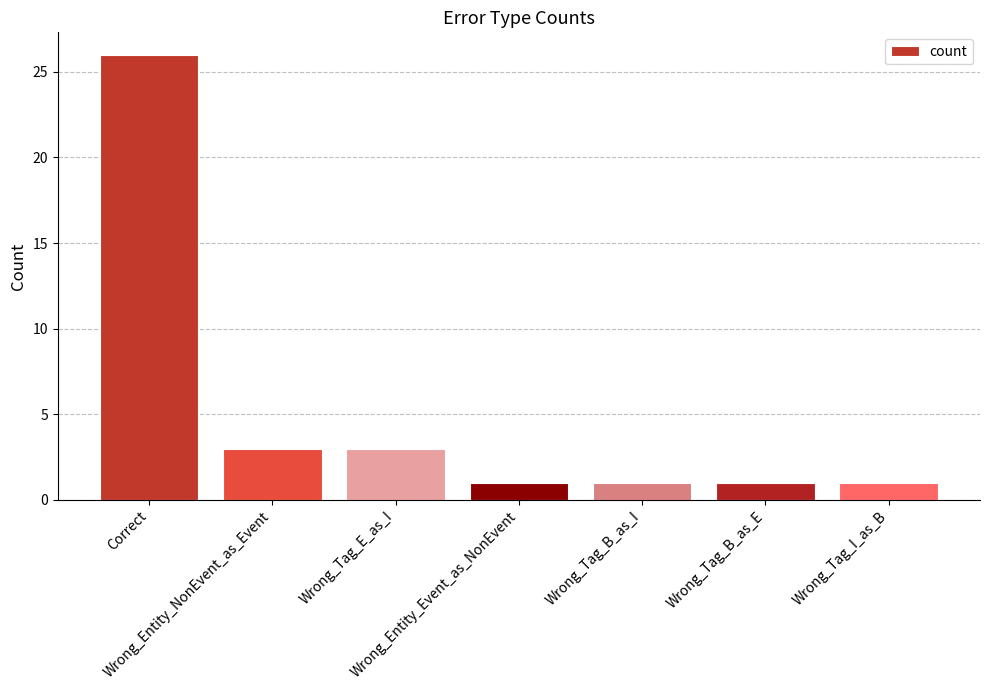

What is the greatest value displayed?

26